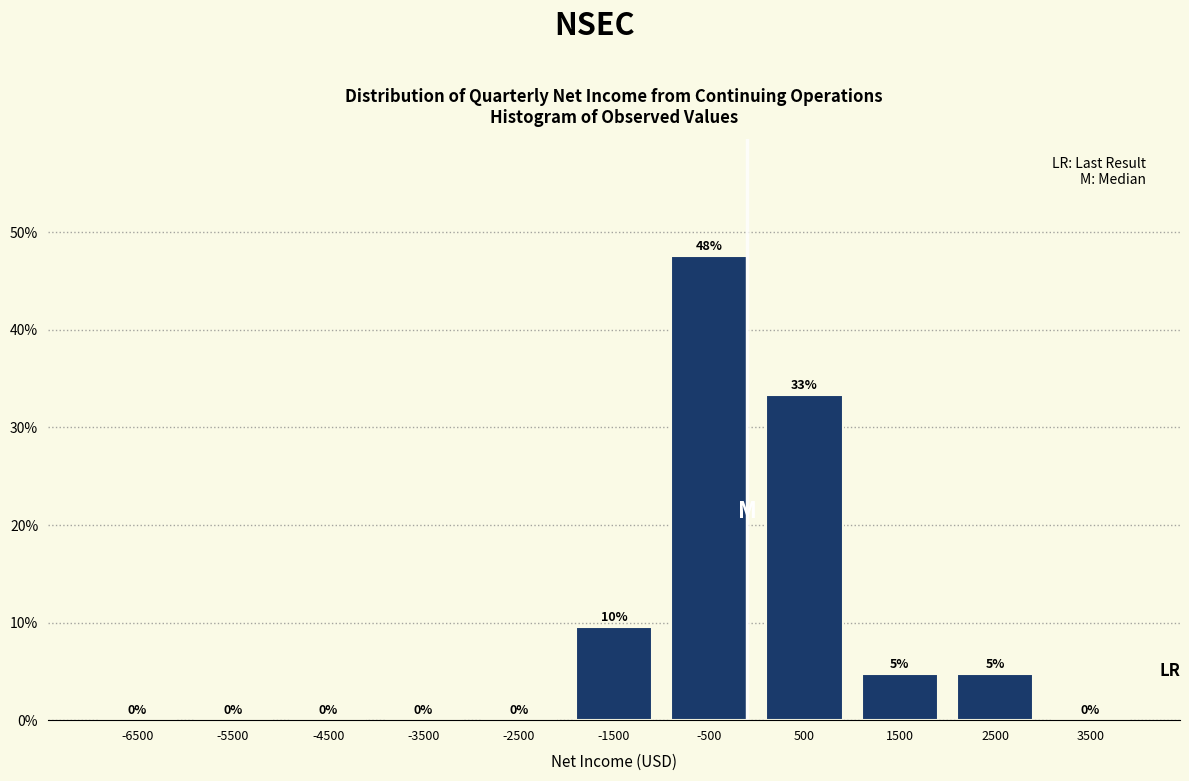

Which range on the x-axis has the tallest bar?

-1000 to 0